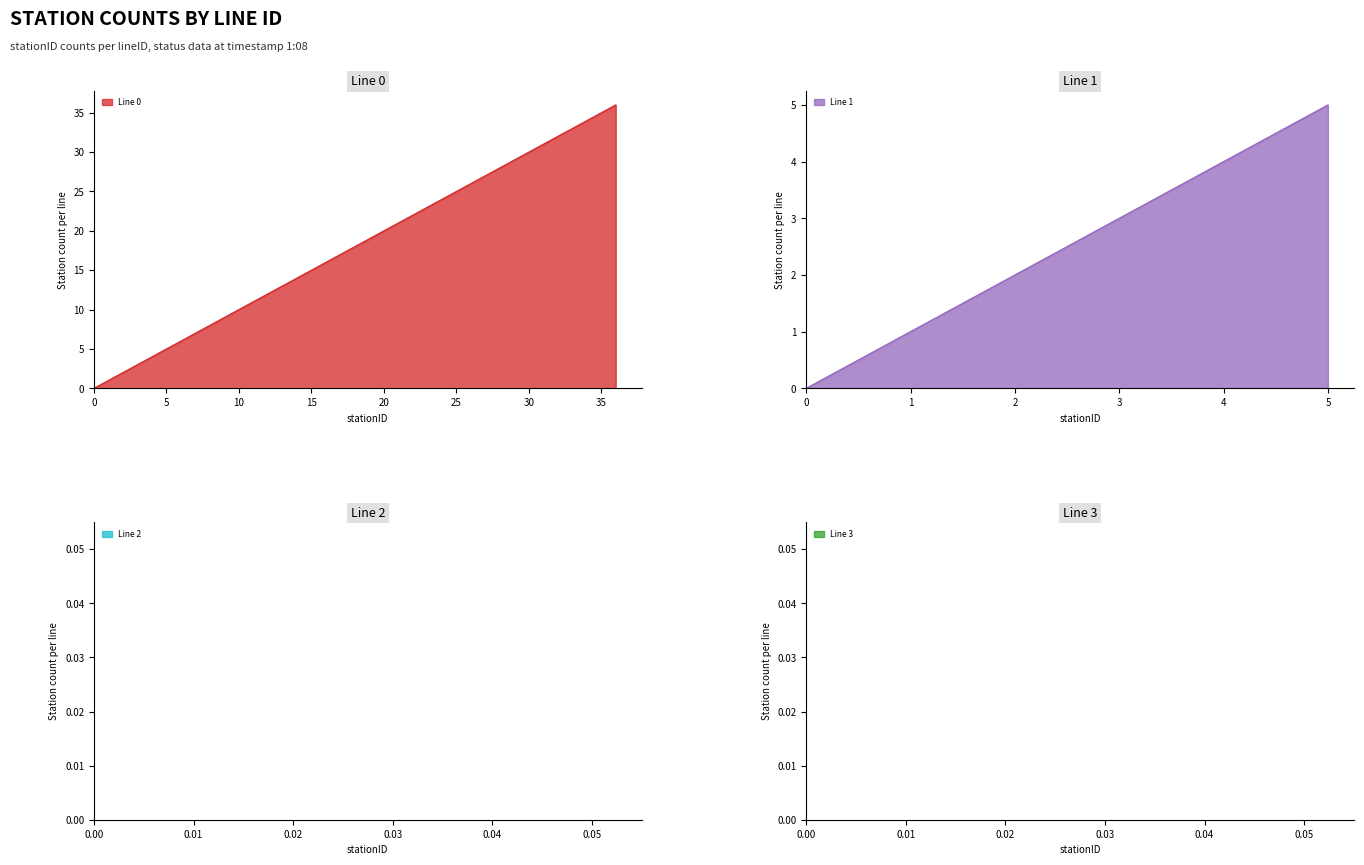

The Line 1 series shows 1 at 3. True or false?

False